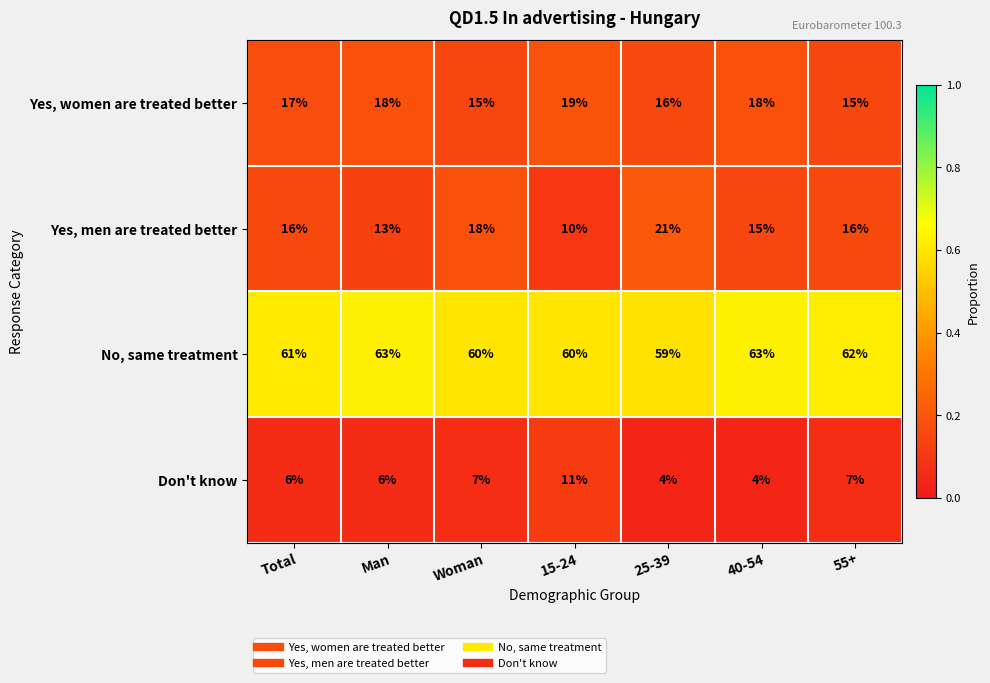

Rank the series by their maximum value, from lowest to highest.

Don't know, Yes, women are treated better, Yes, men are treated better, No, same treatment